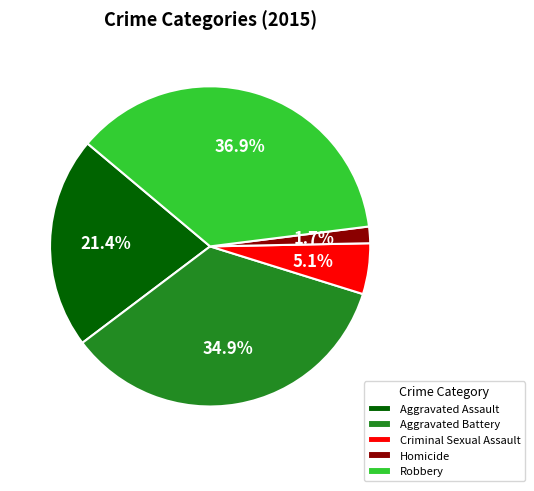

Which slice is the smallest?

Homicide